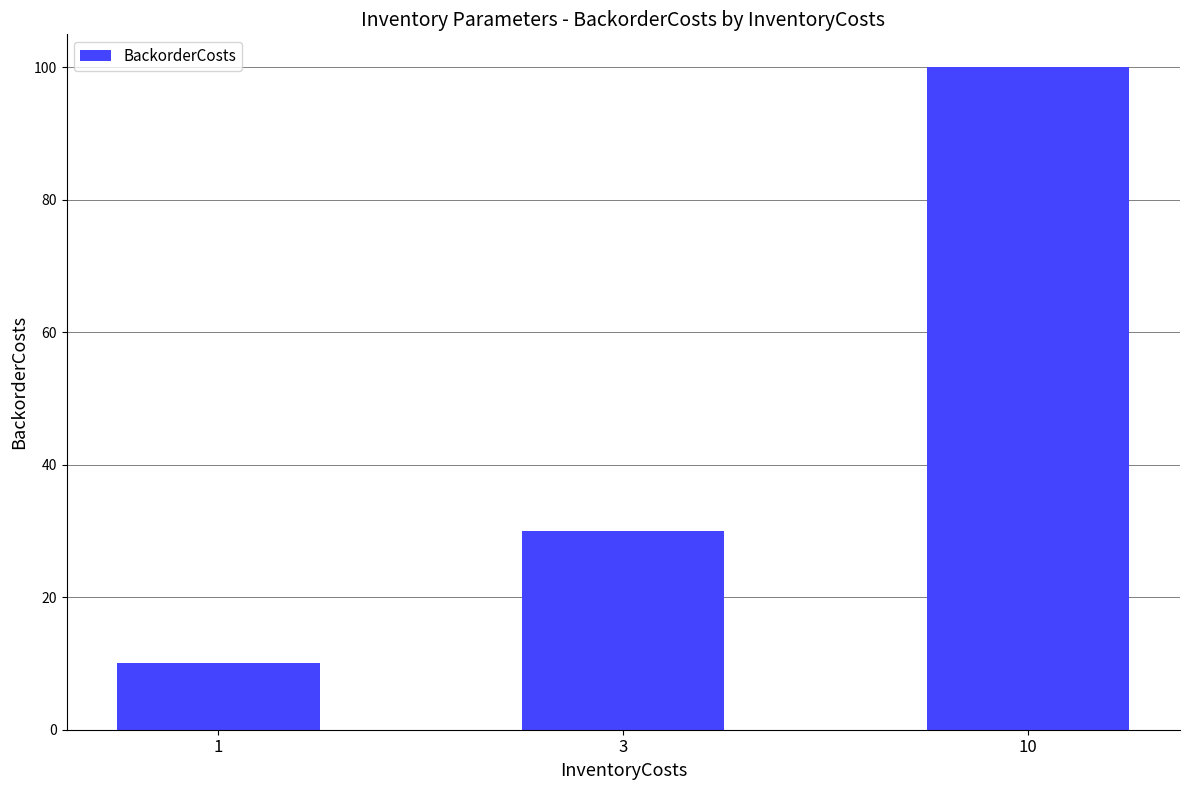

What is the approximate value at 3?

30